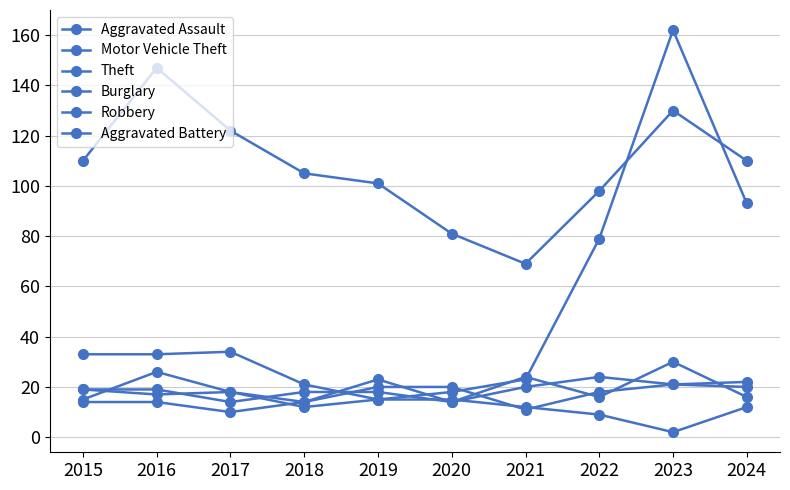

What is the minimum value for Theft?

69